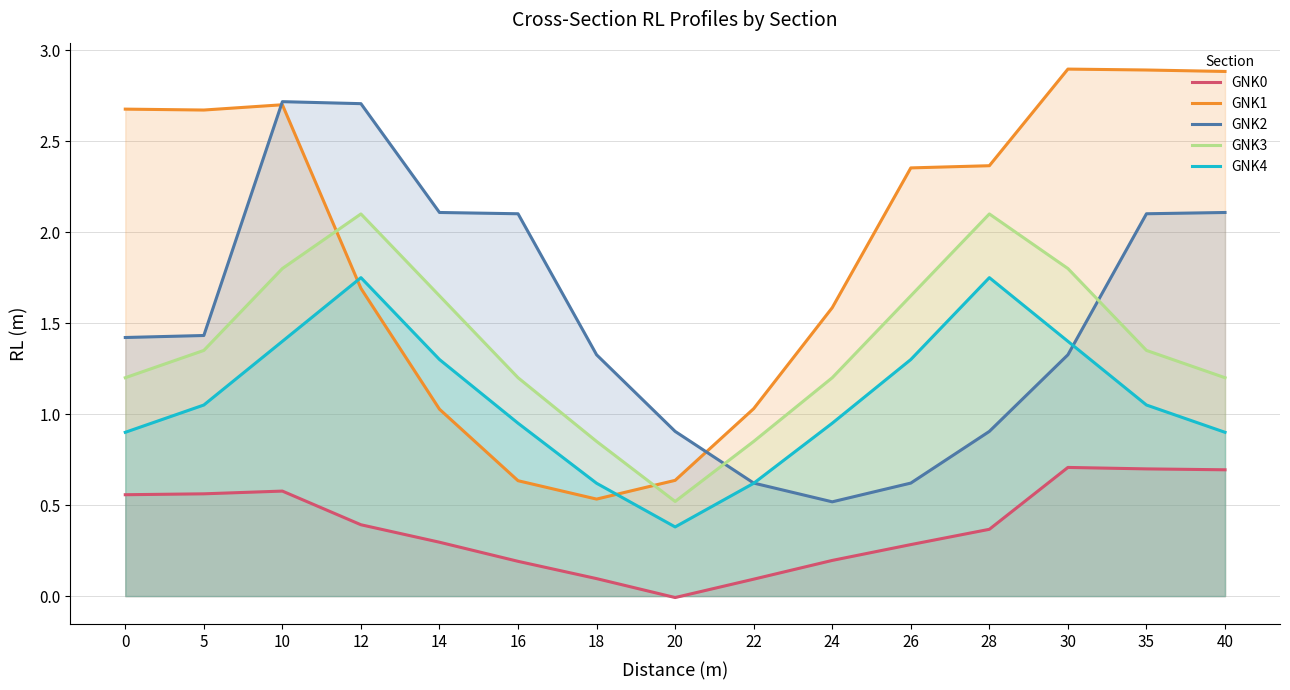

Is the value of GNK4 at 18 greater than the value of GNK1 at 18?

Yes